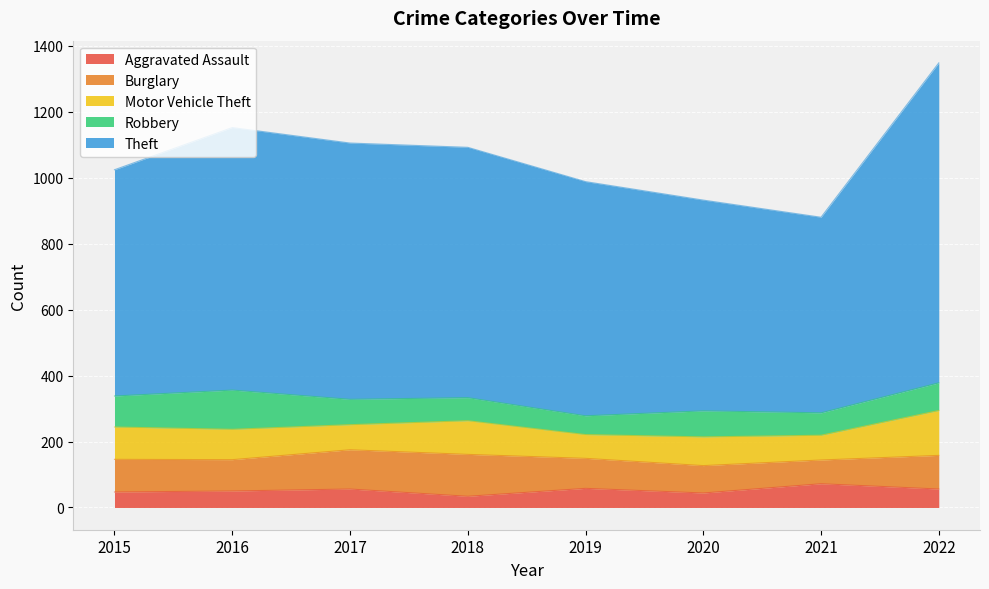

Does the chart display data point markers on the line(s)?

No